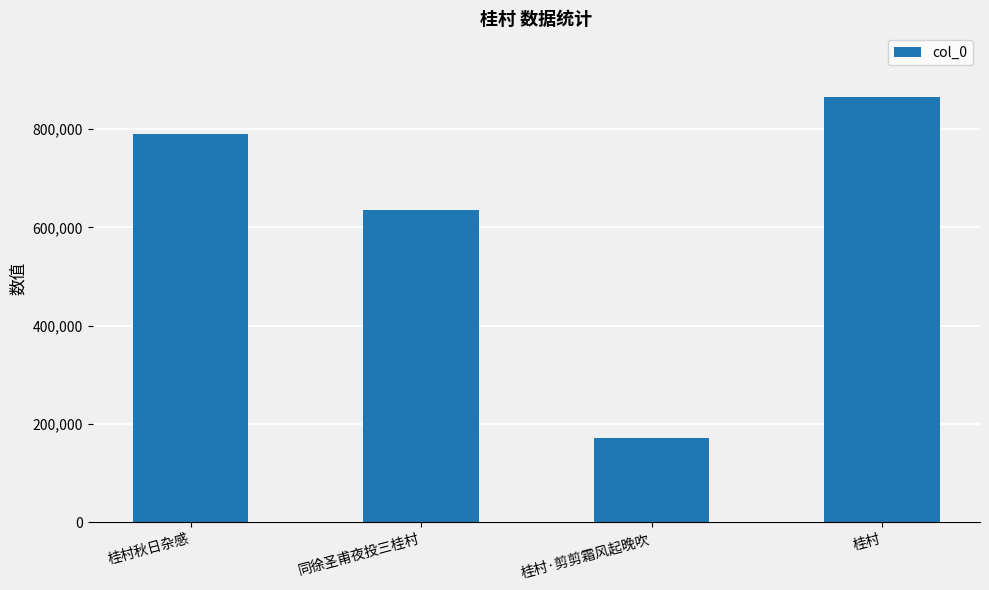

What is the label of the 4th bar from the right?

桂村秋日杂感